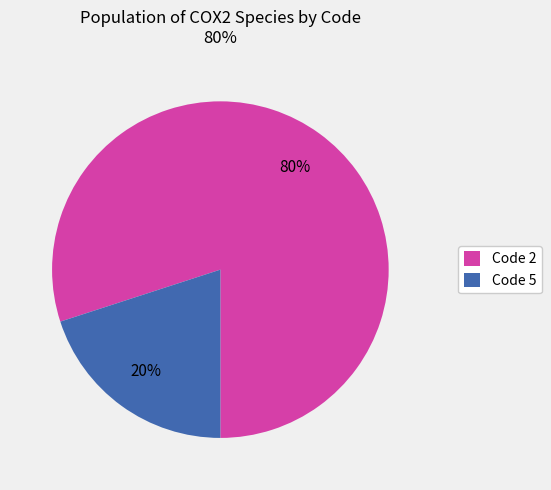

Which slice is the largest?

Code 2